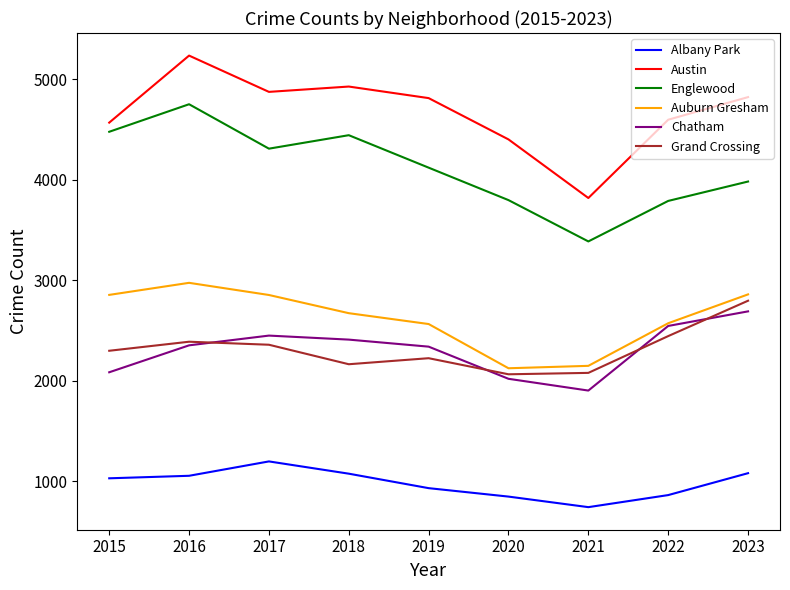

True or false: Austin has more than 2 interior local peaks.

False